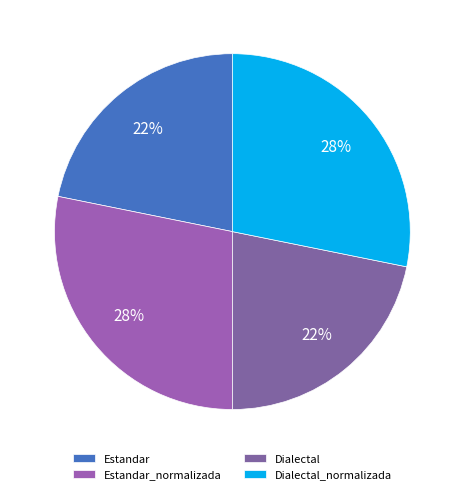

Combined, what portion of the pie is Dialectal and Dialectal_normalizada?

50.0%